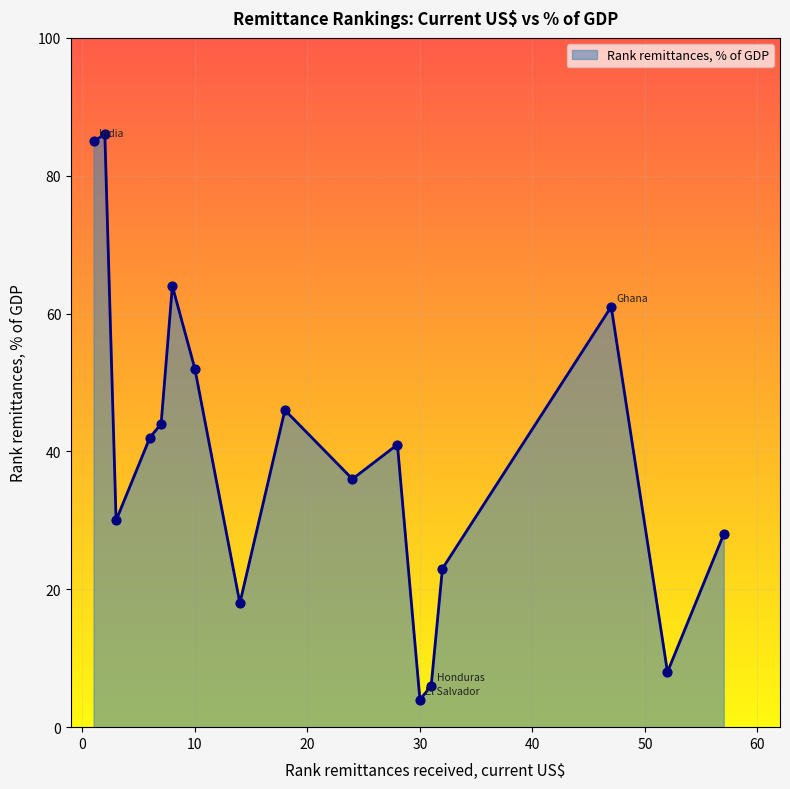

What is the maximum value shown in the chart?

86